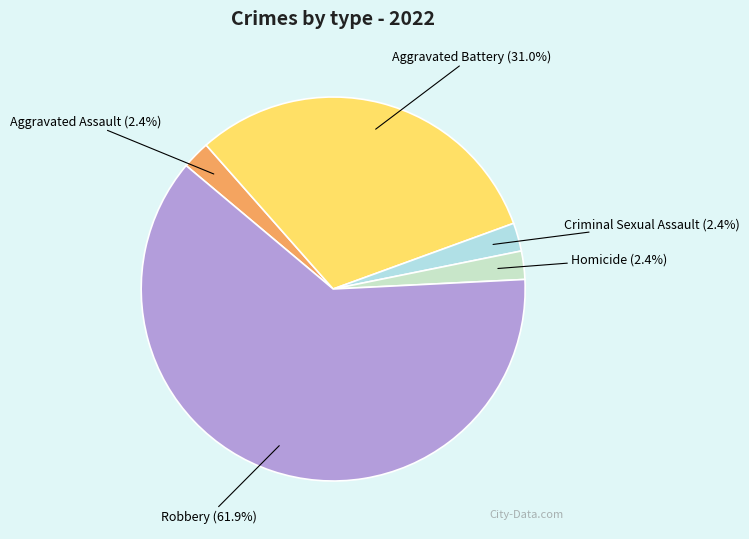

Approximately how many times larger is the value at Aggravated Battery compared to Robbery?

0.5